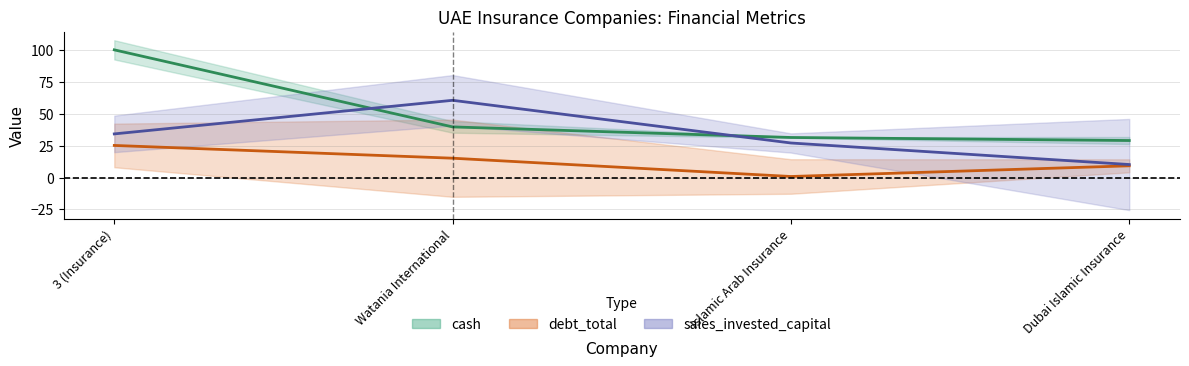

What is the sum of all debt_total values?

50.5